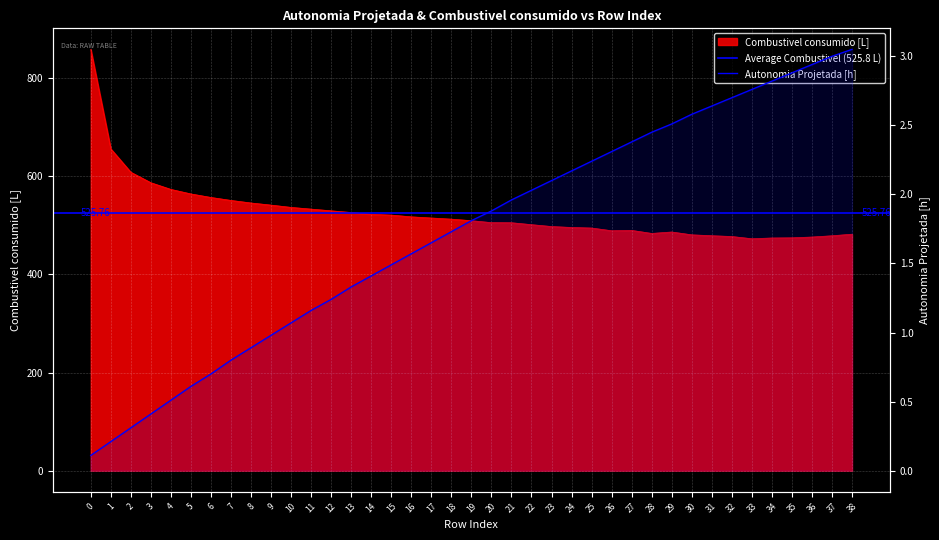

Rank the categories by Autonomia Projetada [h] value from lowest to highest.

0, 1, 2, 3, 4, 5, 6, 7, 8, 9, 10, 11, 12, 13, 14, 15, 16, 17, 18, 19, 20, 21, 22, 23, 24, 25, 26, 27, 28, 29, 30, 31, 32, 33, 34, 35, 36, 37, 38